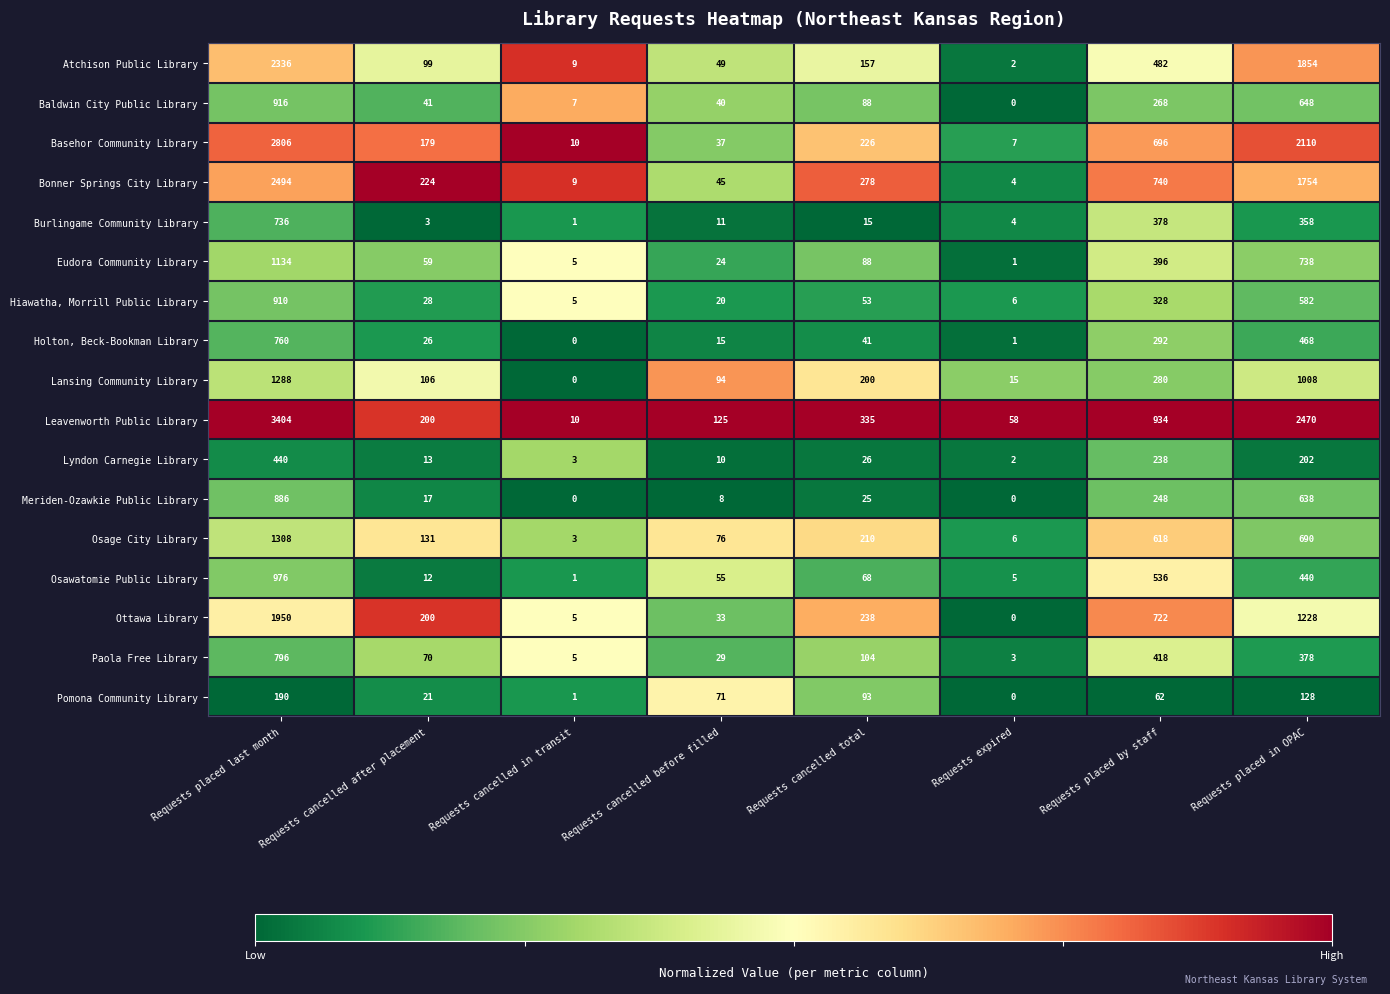

Which series has the largest total across all categories?

Leavenworth Public Library